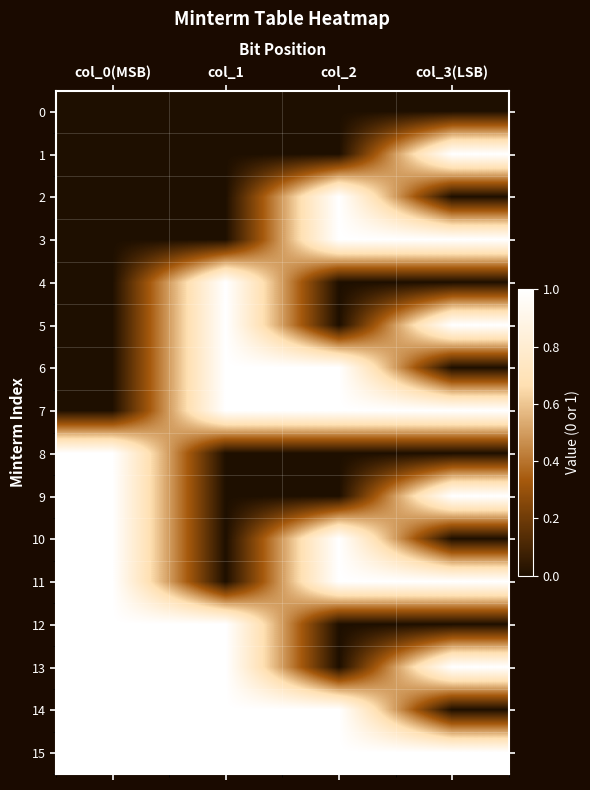

Reading left to right, list all the values displayed in this chart.

0: col_0(MSB)=0	col_1=0	col_2=0	col_3(LSB)=0
1: col_0(MSB)=0	col_1=0	col_2=0	col_3(LSB)=1
2: col_0(MSB)=0	col_1=0	col_2=1	col_3(LSB)=0
3: col_0(MSB)=0	col_1=0	col_2=1	col_3(LSB)=1
4: col_0(MSB)=0	col_1=1	col_2=0	col_3(LSB)=0
5: col_0(MSB)=0	col_1=1	col_2=0	col_3(LSB)=1
6: col_0(MSB)=0	col_1=1	col_2=1	col_3(LSB)=0
7: col_0(MSB)=0	col_1=1	col_2=1	col_3(LSB)=1
8: col_0(MSB)=1	col_1=0	col_2=0	col_3(LSB)=0
9: col_0(MSB)=1	col_1=0	col_2=0	col_3(LSB)=1
10: col_0(MSB)=1	col_1=0	col_2=1	col_3(LSB)=0
11: col_0(MSB)=1	col_1=0	col_2=1	col_3(LSB)=1
12: col_0(MSB)=1	col_1=1	col_2=0	col_3(LSB)=0
13: col_0(MSB)=1	col_1=1	col_2=0	col_3(LSB)=1
14: col_0(MSB)=1	col_1=1	col_2=1	col_3(LSB)=0
15: col_0(MSB)=1	col_1=1	col_2=1	col_3(LSB)=1